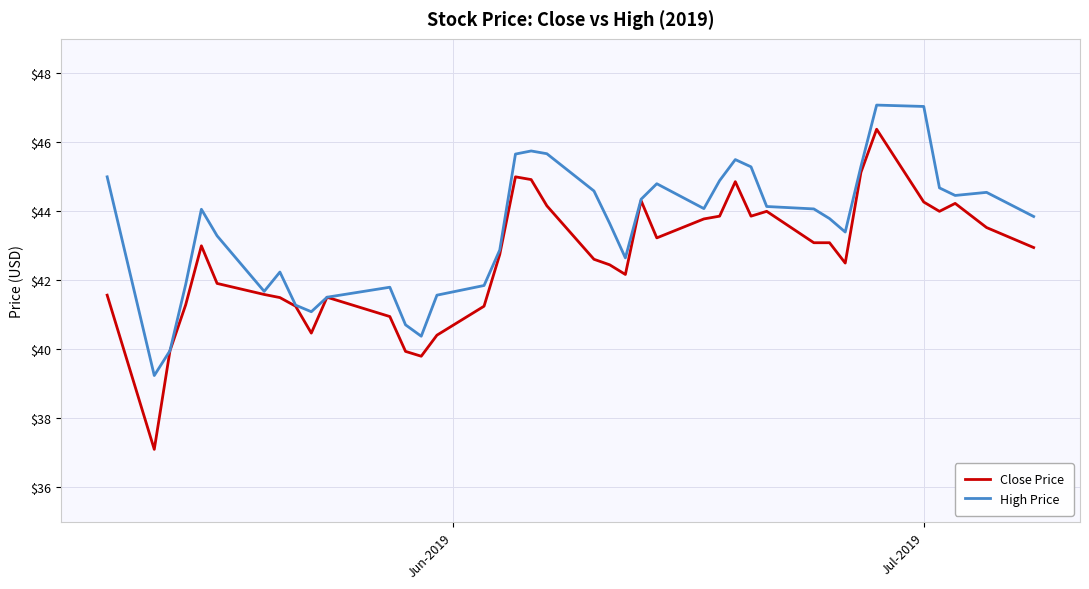

How many values in the Close Price series are below 42?

15